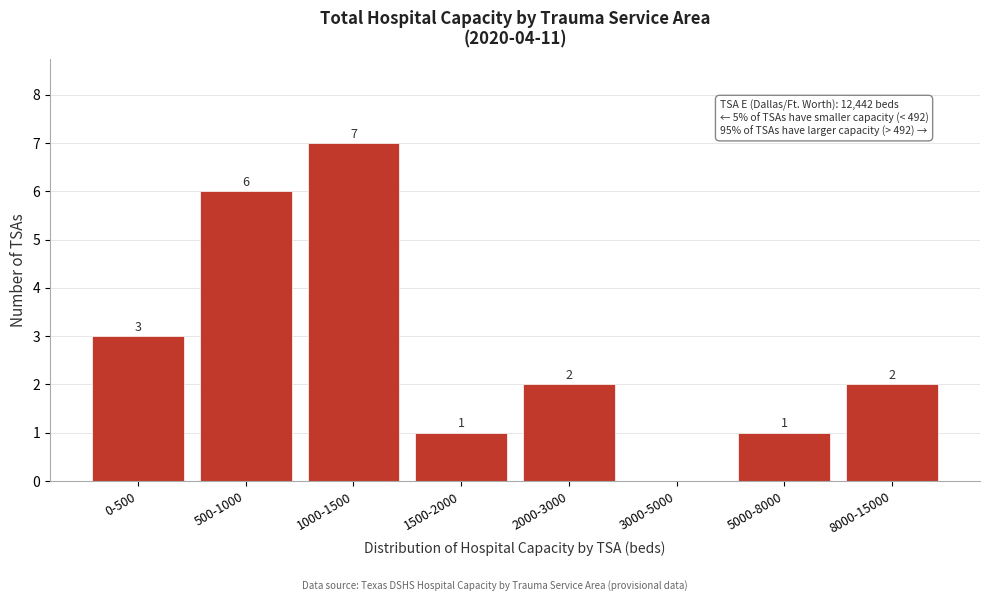

Reading left to right, what are all the values shown in this chart?

0-500=3	500-1000=6	1000-1500=7	1500-2000=1	2000-3000=2	3000-5000=0	5000-8000=1	8000-15000=2